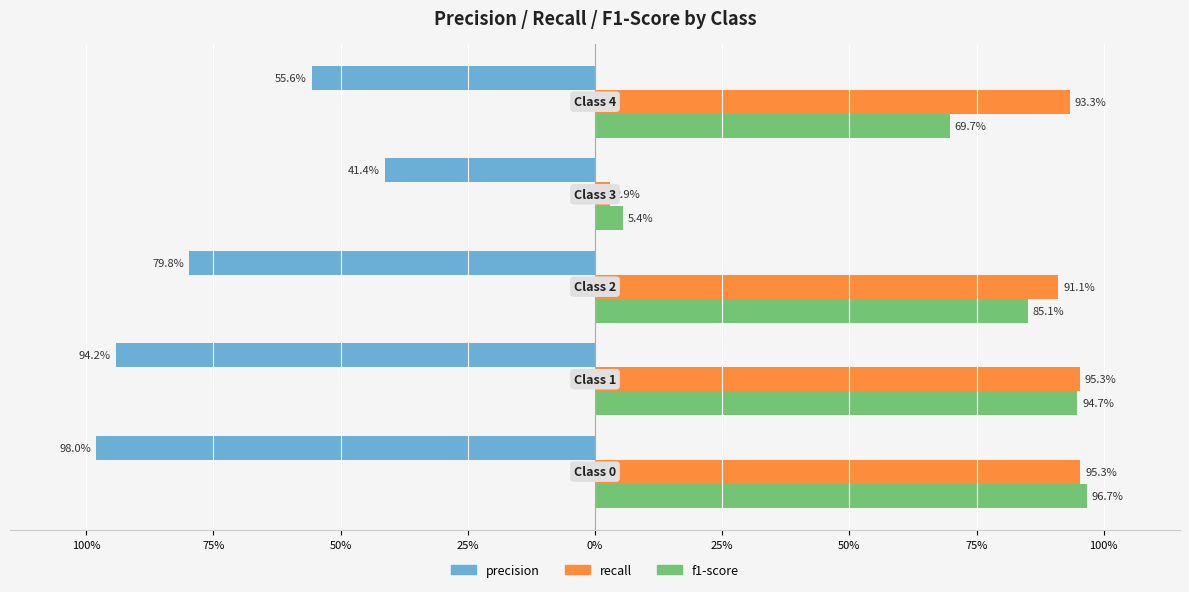

What are all the series names shown in the legend?

precision, recall, f1-score